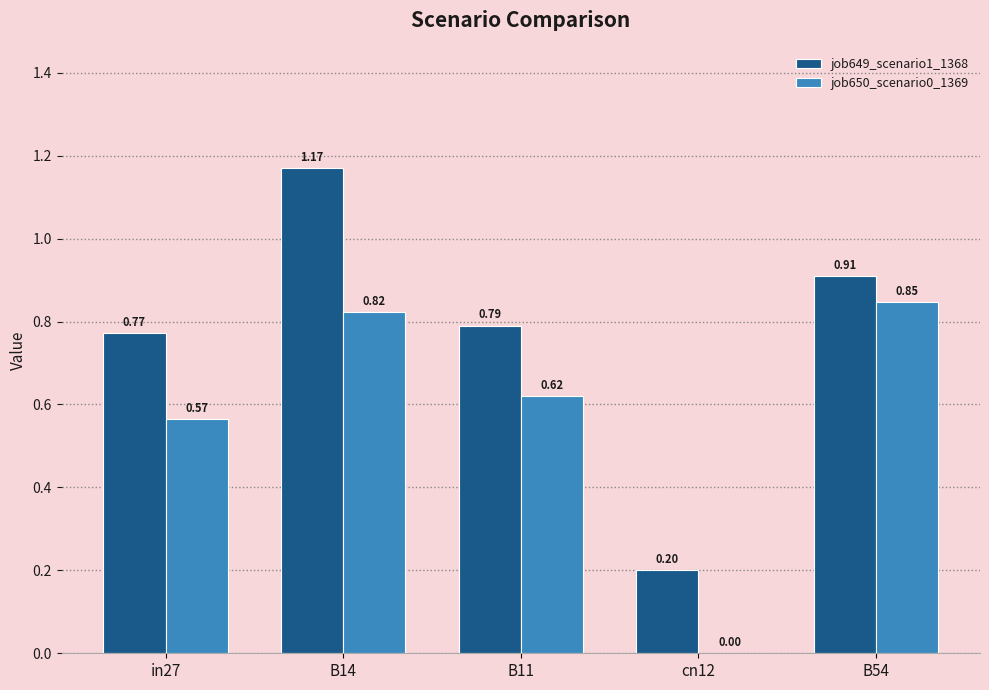

How many series are shown in this chart?

2